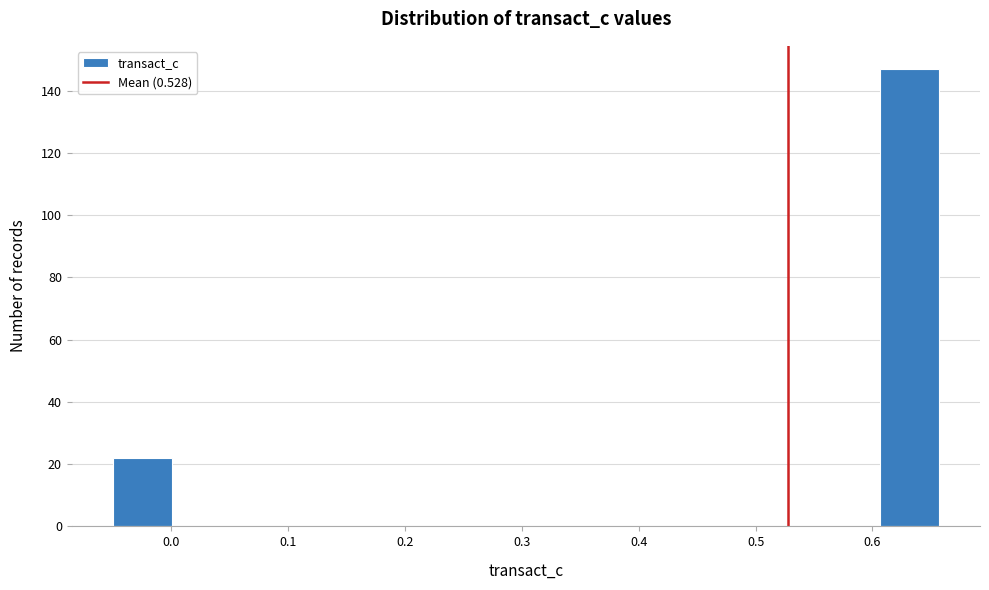

Reading left to right, transcribe this chart: for each bar, give the range it covers on the x-axis and its height. Neither the bar edges nor the heights are printed on the chart, so give them approximately, as read against the axes.

-0.05 to 0.00: 22
0.00 to 0.05: 0
0.05 to 0.10: 0
0.10 to 0.15: 0
0.15 to 0.20: 0
0.20 to 0.25: 0
0.25 to 0.30: 0
0.30 to 0.35: 0
0.35 to 0.40: 0
0.40 to 0.45: 0
0.45 to 0.51: 0
0.51 to 0.56: 0
0.56 to 0.61: 0
0.61 to 0.66: 148